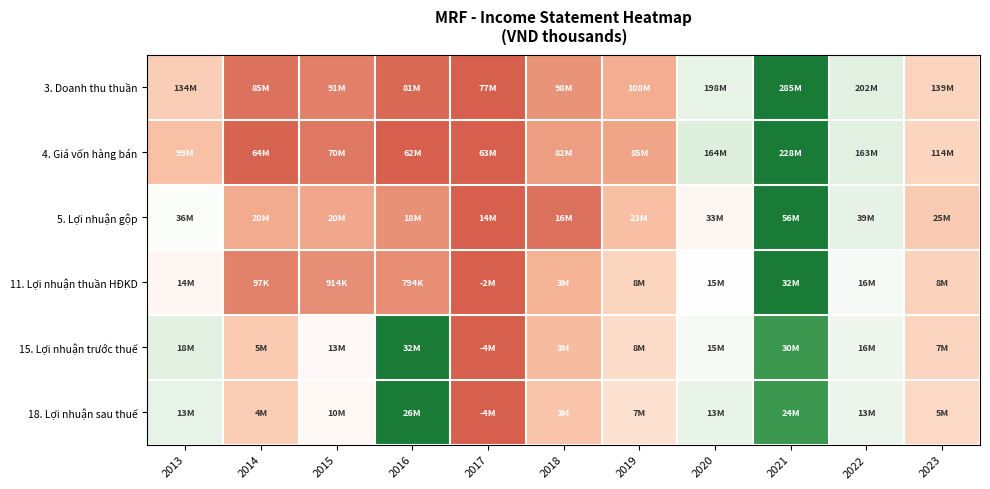

Reading right to left, list all the values displayed in this chart.

3. Doanh thu thuần: 2023=0.3	2022=0.6	2021=1.0	2020=0.6	2019=0.1	2018=0.1	2017=0.0	2016=0.0	2015=0.1	2014=0.0	2013=0.3
4. Giá vốn hàng bán: 2023=0.3	2022=0.6	2021=1.0	2020=0.6	2019=0.1	2018=0.1	2017=0.0	2016=0.0	2015=0.0	2014=0.0	2013=0.2
5. Lợi nhuận gộp: 2023=0.3	2022=0.6	2021=1.0	2020=0.5	2019=0.2	2018=0.0	2017=0.0	2016=0.1	2015=0.1	2014=0.1	2013=0.5
11. Lợi nhuận thuần HĐKD: 2023=0.3	2022=0.5	2021=1.0	2020=0.5	2019=0.3	2018=0.2	2017=0.0	2016=0.1	2015=0.1	2014=0.1	2013=0.5
15. Lợi nhuận trước thuế: 2023=0.3	2022=0.6	2021=0.9	2020=0.5	2019=0.3	2018=0.2	2017=0.0	2016=1.0	2015=0.5	2014=0.3	2013=0.6
18. Lợi nhuận sau thuế: 2023=0.3	2022=0.6	2021=0.9	2020=0.6	2019=0.4	2018=0.2	2017=0.0	2016=1.0	2015=0.5	2014=0.3	2013=0.6